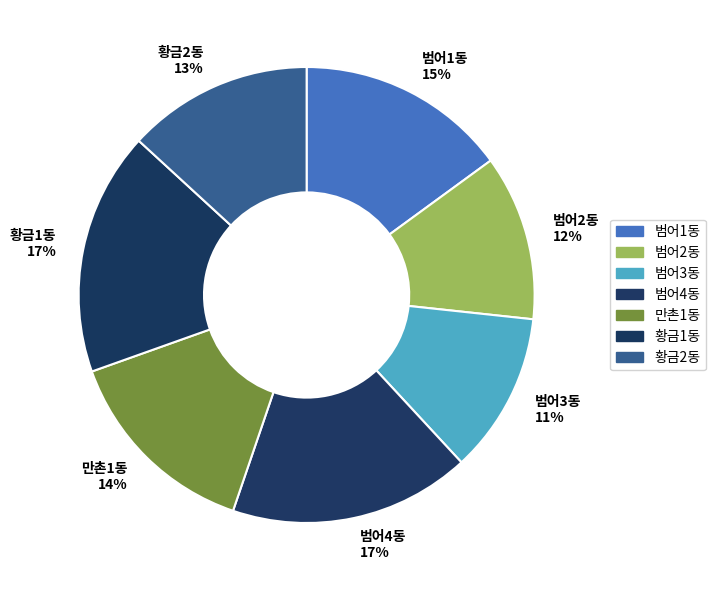

True or false: 범어3동 accounts for 11% of the total.

True